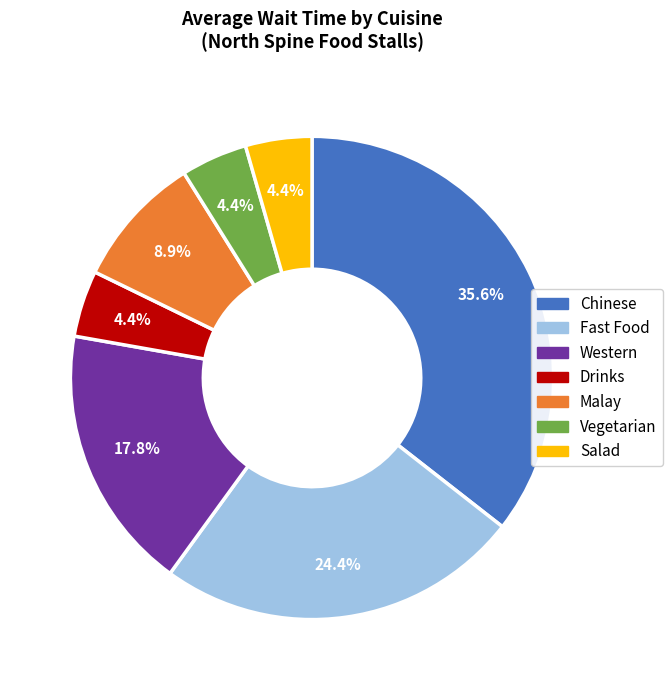

How many slices are in this pie chart?

7